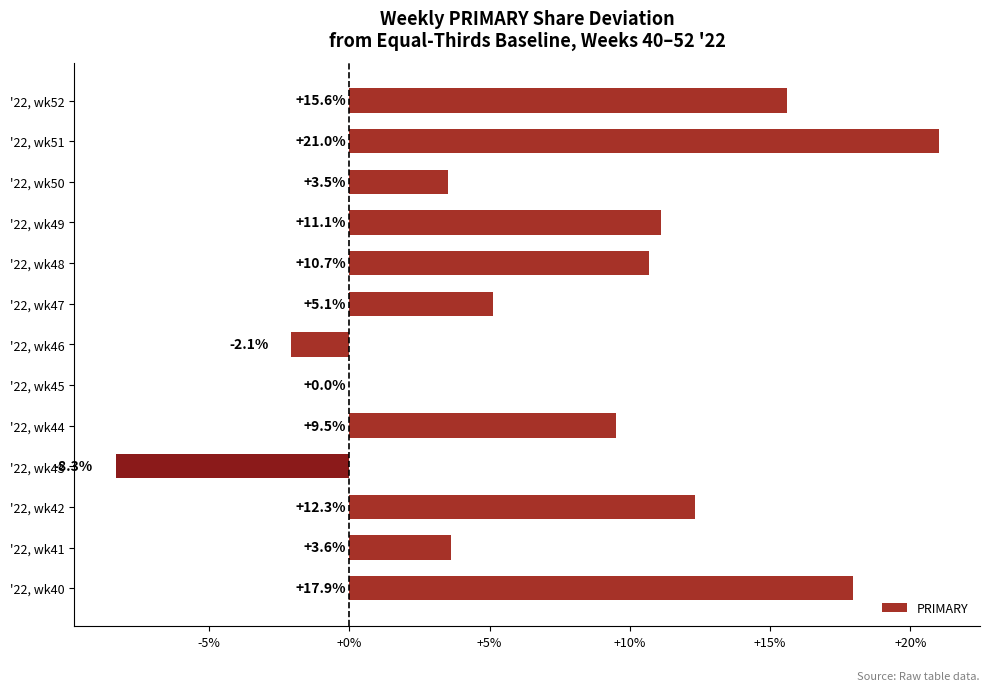

The value at '22, wk42 is 4.6. True or false?

False